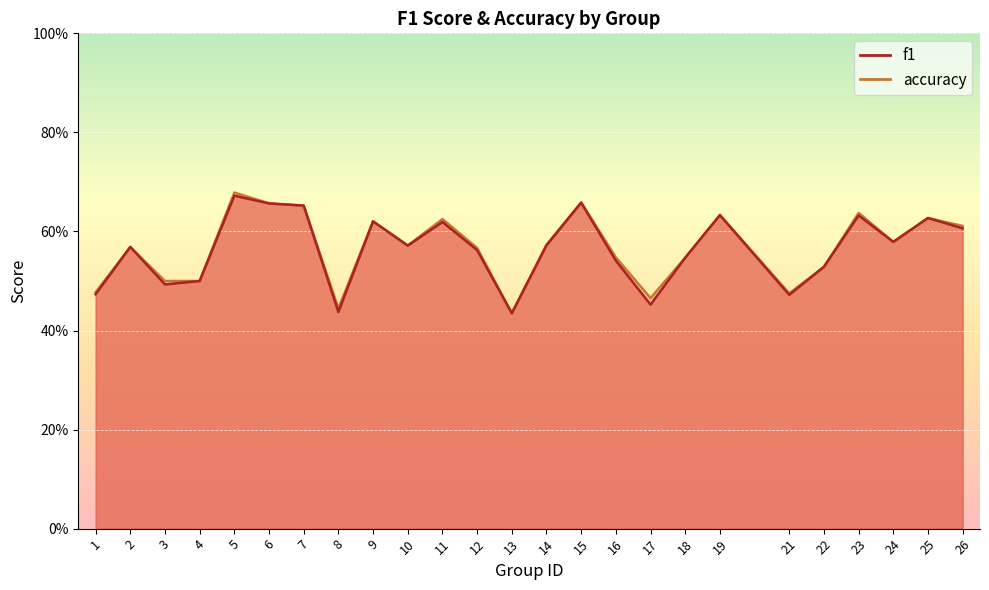

How many f1 values are between 0 and 1?

25